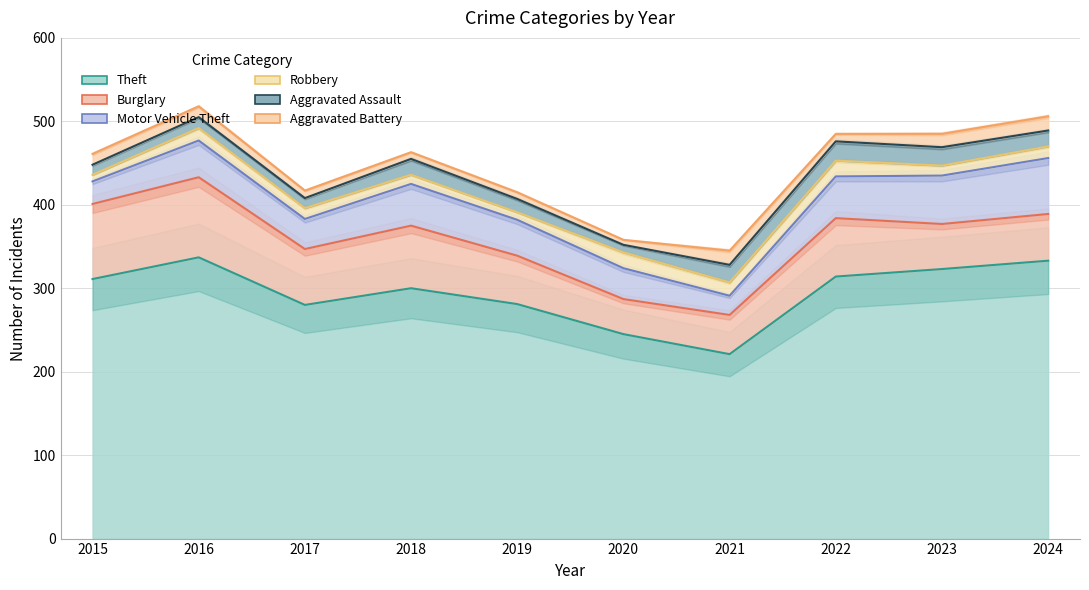

Rank the series by their maximum value, from highest to lowest.

Theft, Burglary, Motor Vehicle Theft, Aggravated Assault, Robbery, Aggravated Battery